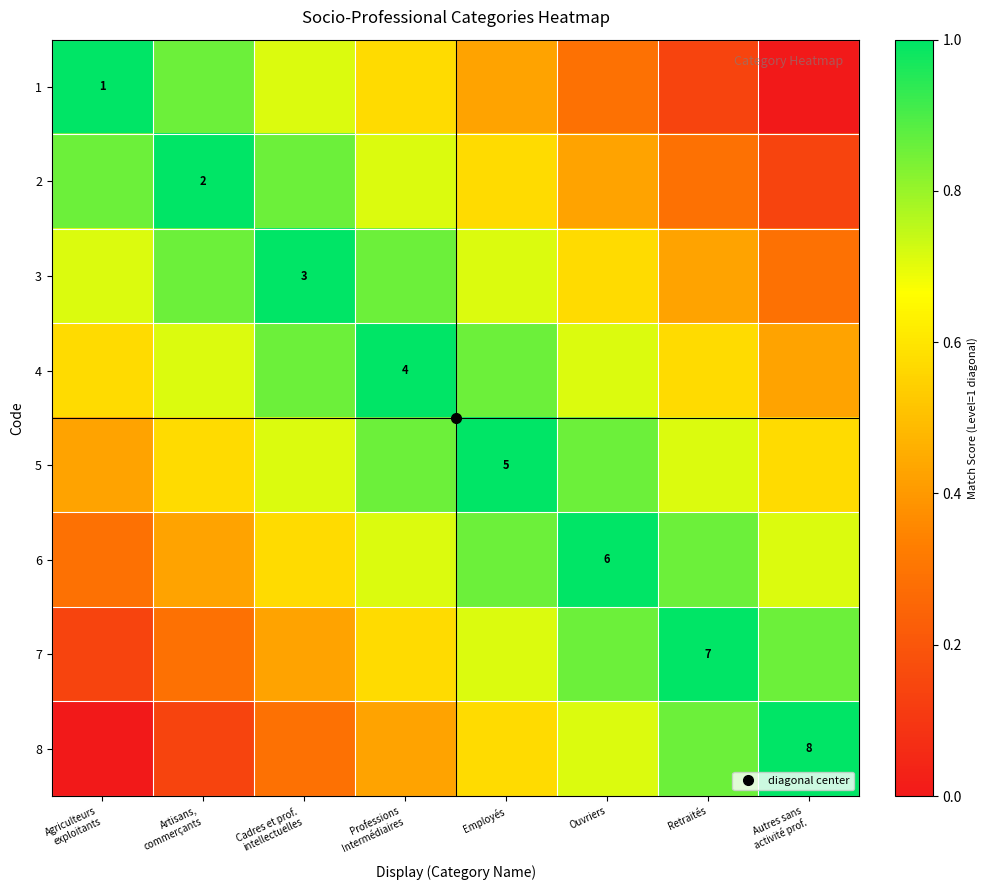

The value of 6 at Retraités is 0.2. True or false?

False